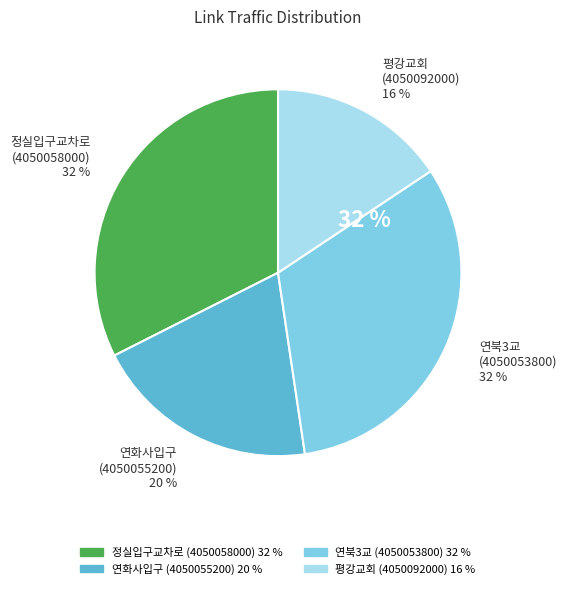

To the nearest percent, what percentage of the pie is 평강교회
(4050092000)?

16%